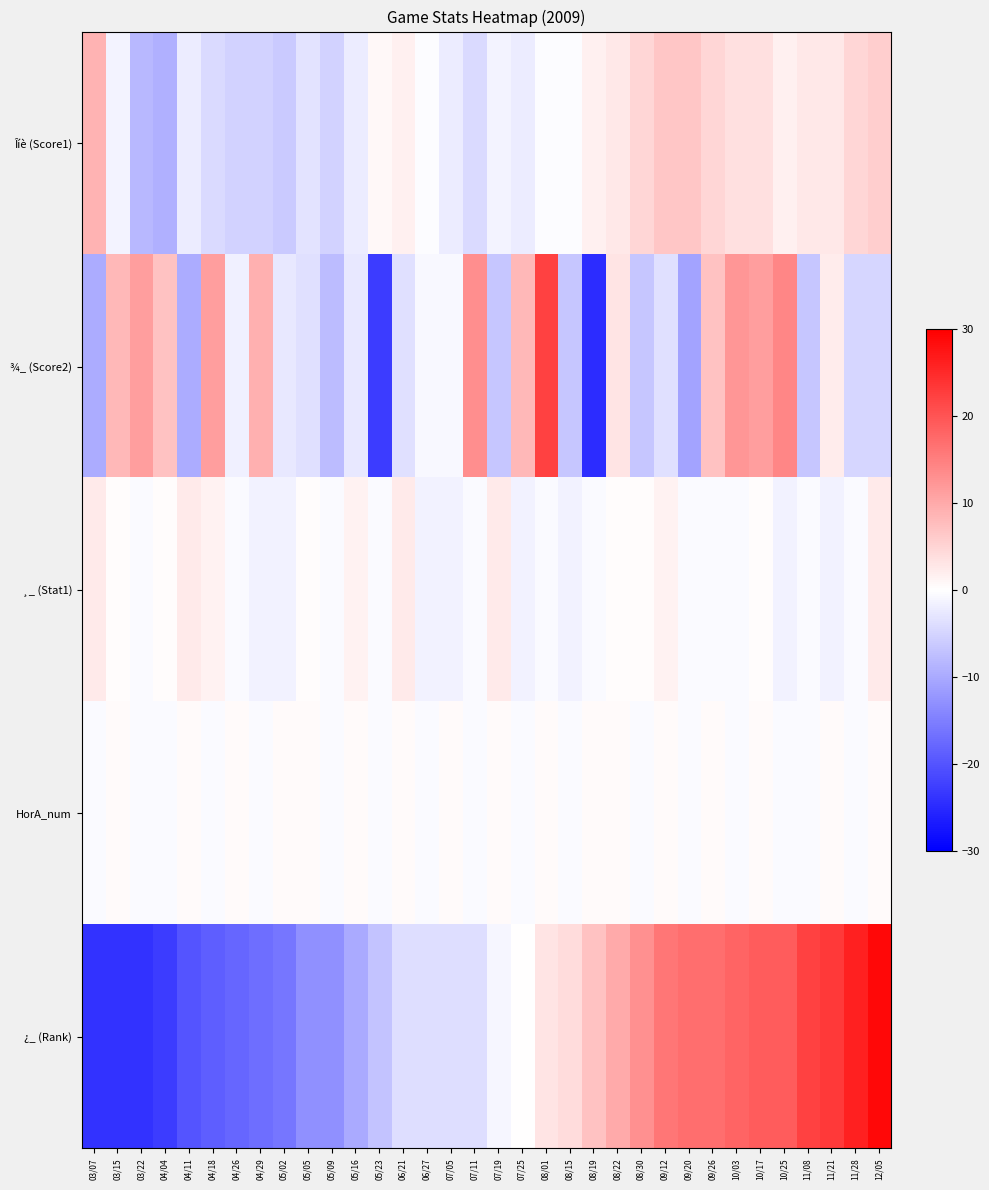

Count the number of categories in the chart.

34